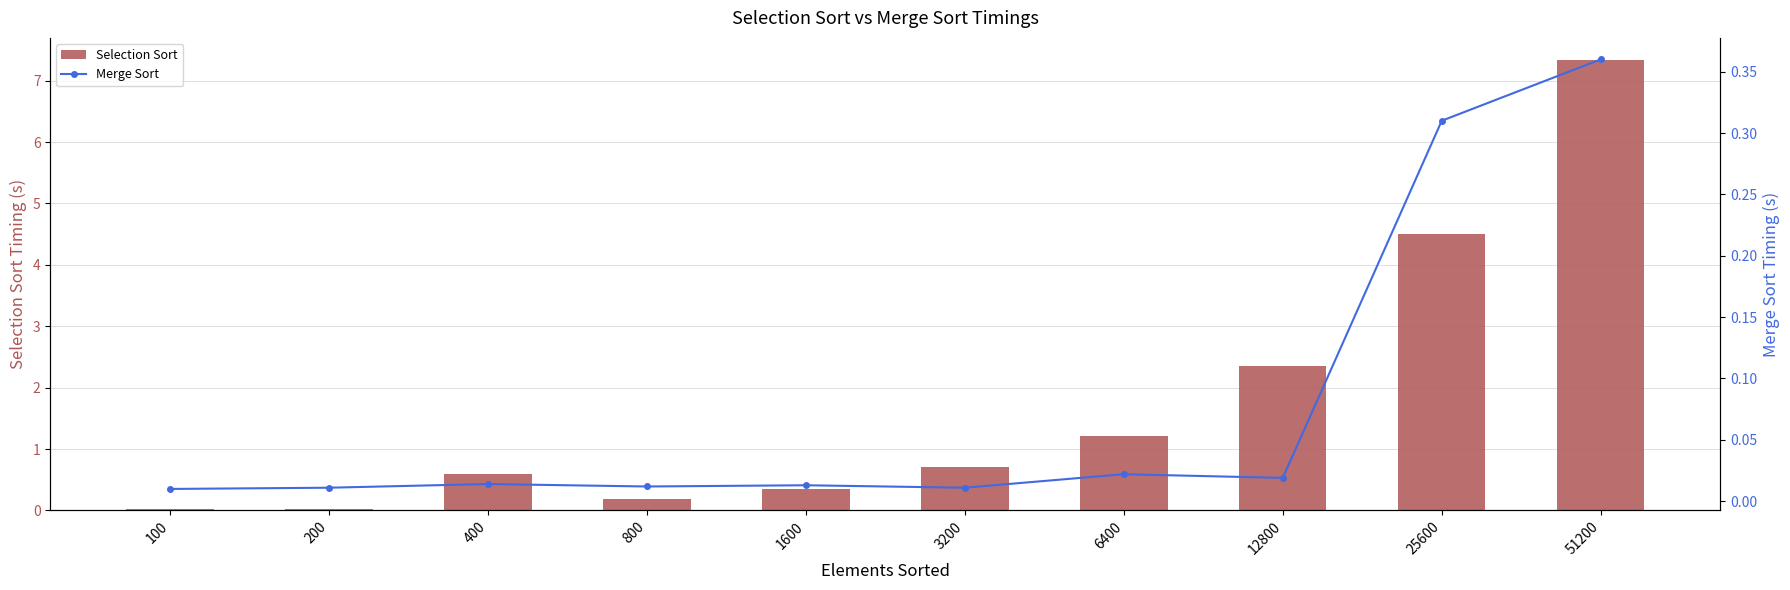

Where is Selection Sort nearest to the value 3?

12800